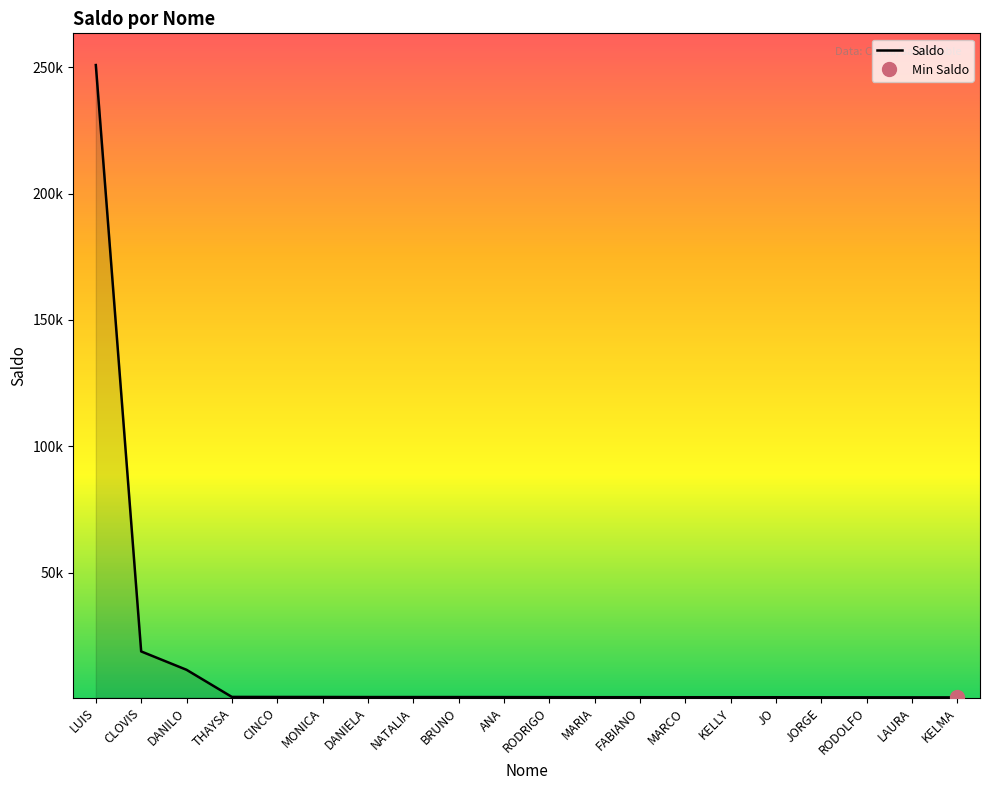

At which category does the chart reach its peak across all series?

LUIS